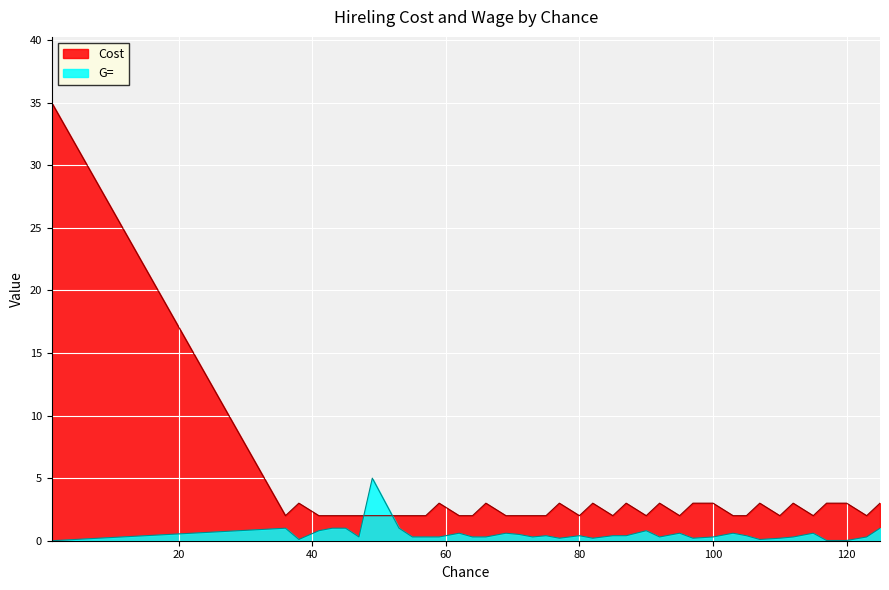

True or false: Cost and G= cross at least once.

True